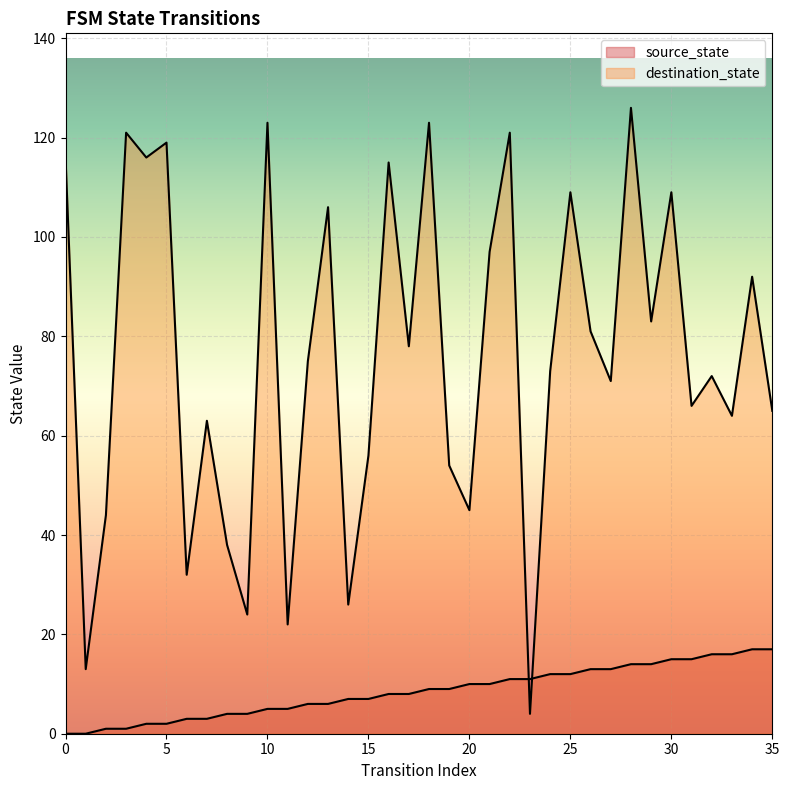

What is the spread (max minus min) of values at 7?

60